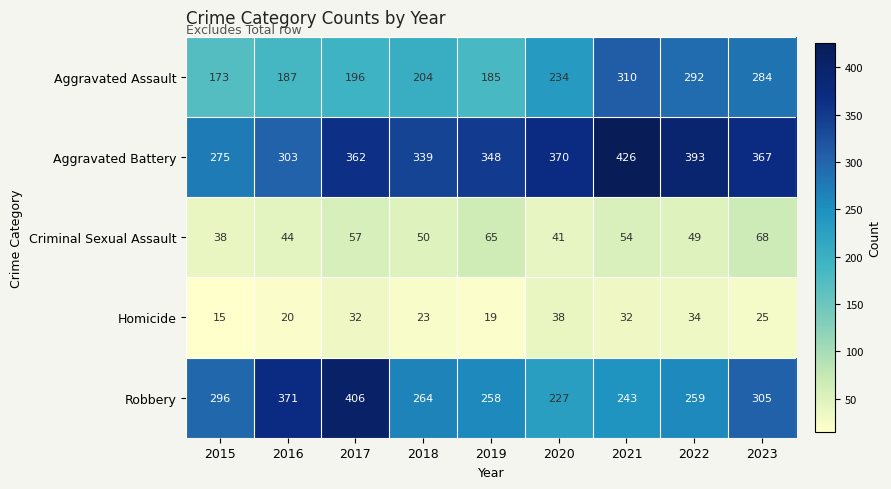

Which series changed the most between 2020 and 2022?

Aggravated Assault